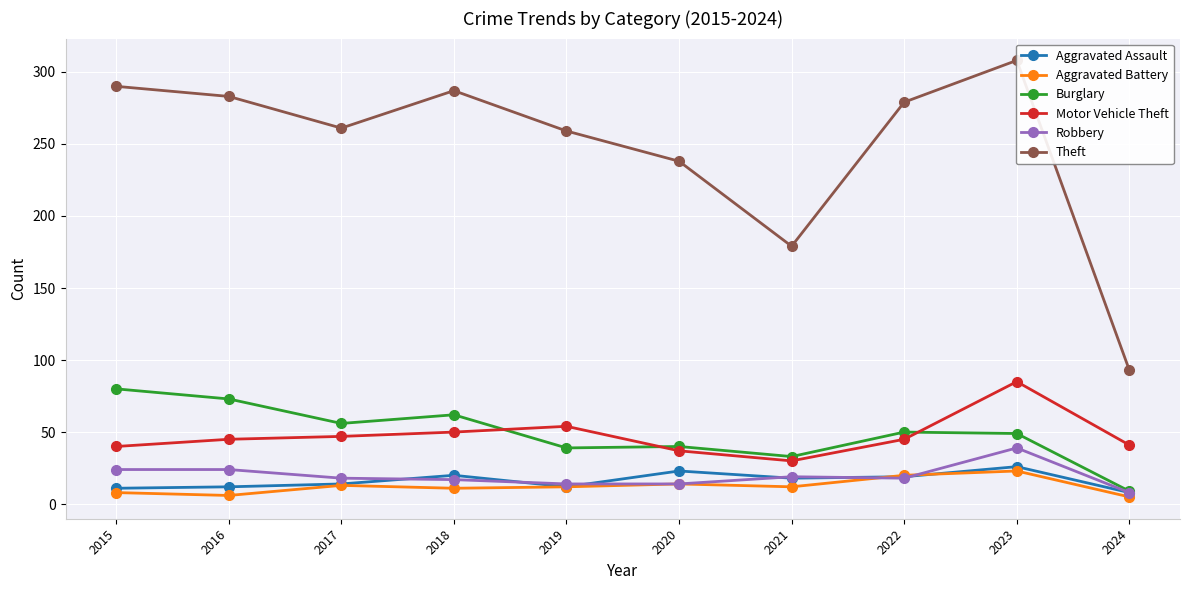

Reading left to right, what are all the values shown in this chart?

Aggravated Assault: 11	12	14	20	12	23	18	19	26	8
Aggravated Battery: 8	6	13	11	12	14	12	20	23	5
Burglary: 80	73	56	62	39	40	33	50	49	9
Motor Vehicle Theft: 40	45	47	50	54	37	30	45	85	41
Robbery: 24	24	18	17	14	14	19	18	39	8
Theft: 290	283	261	287	259	238	179	279	308	93